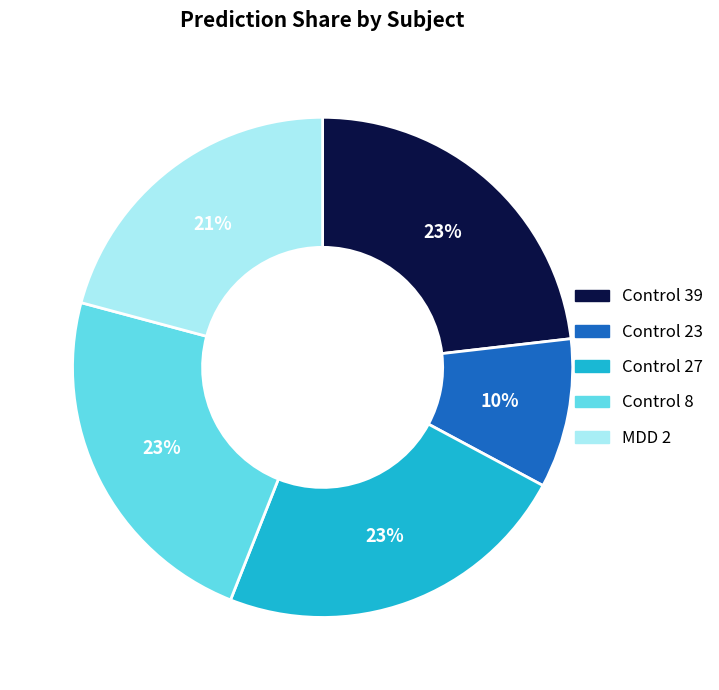

How many slices are in this pie chart?

5